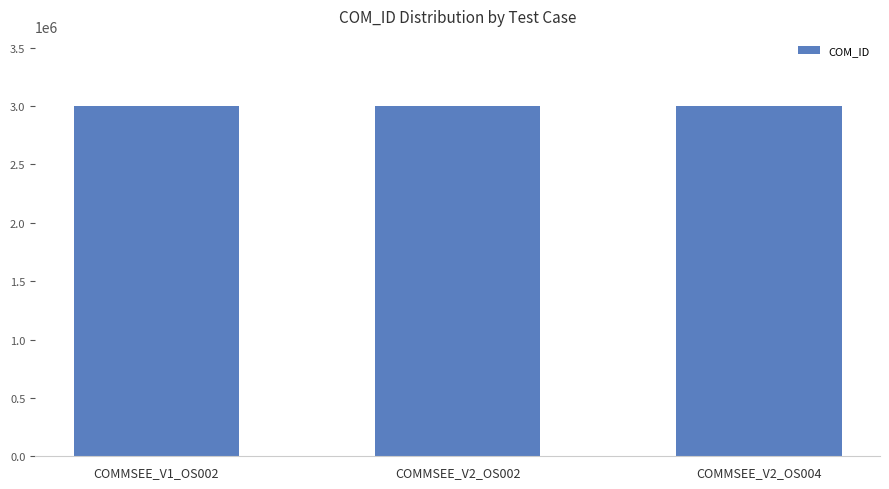

The value at COMMSEE_V1_OS002 is 3000737. True or false?

True